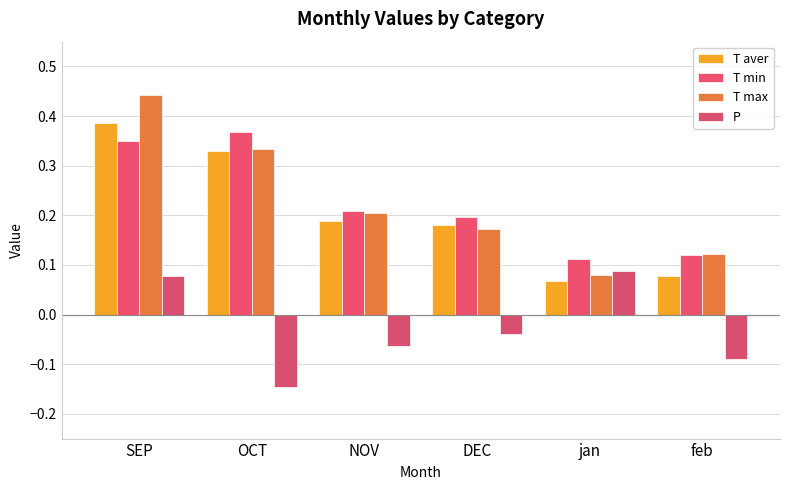

How many distinct data groups are displayed?

4